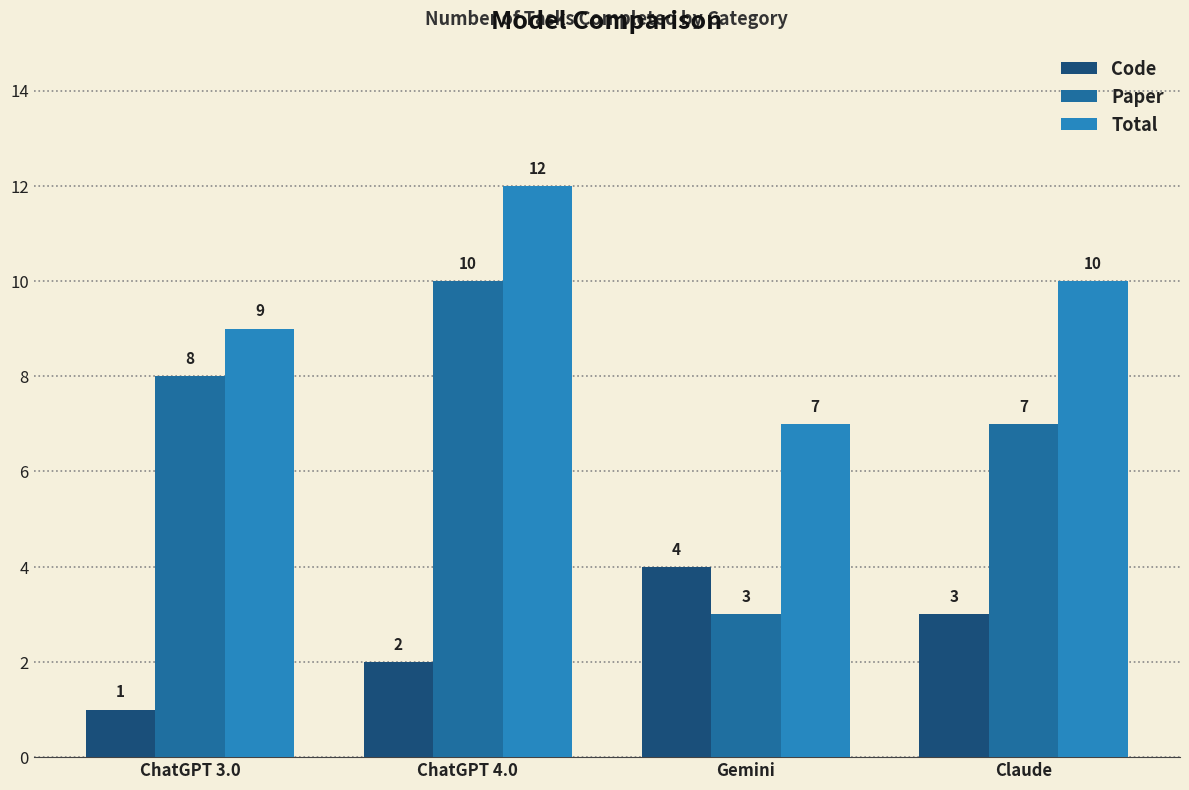

At which label is Code closest to 2?

ChatGPT 4.0